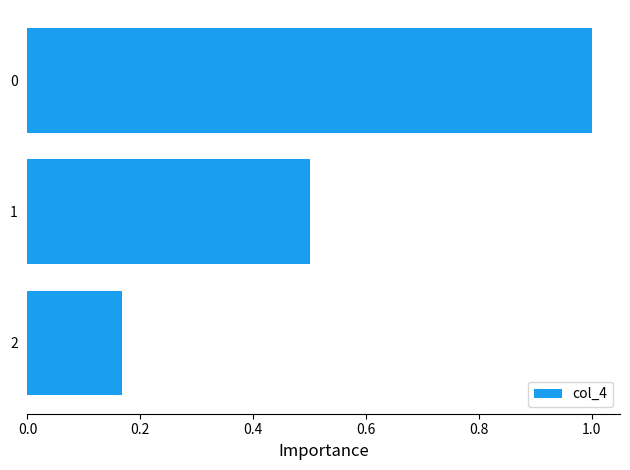

What is the change in value from 2 to 0?

+0.8